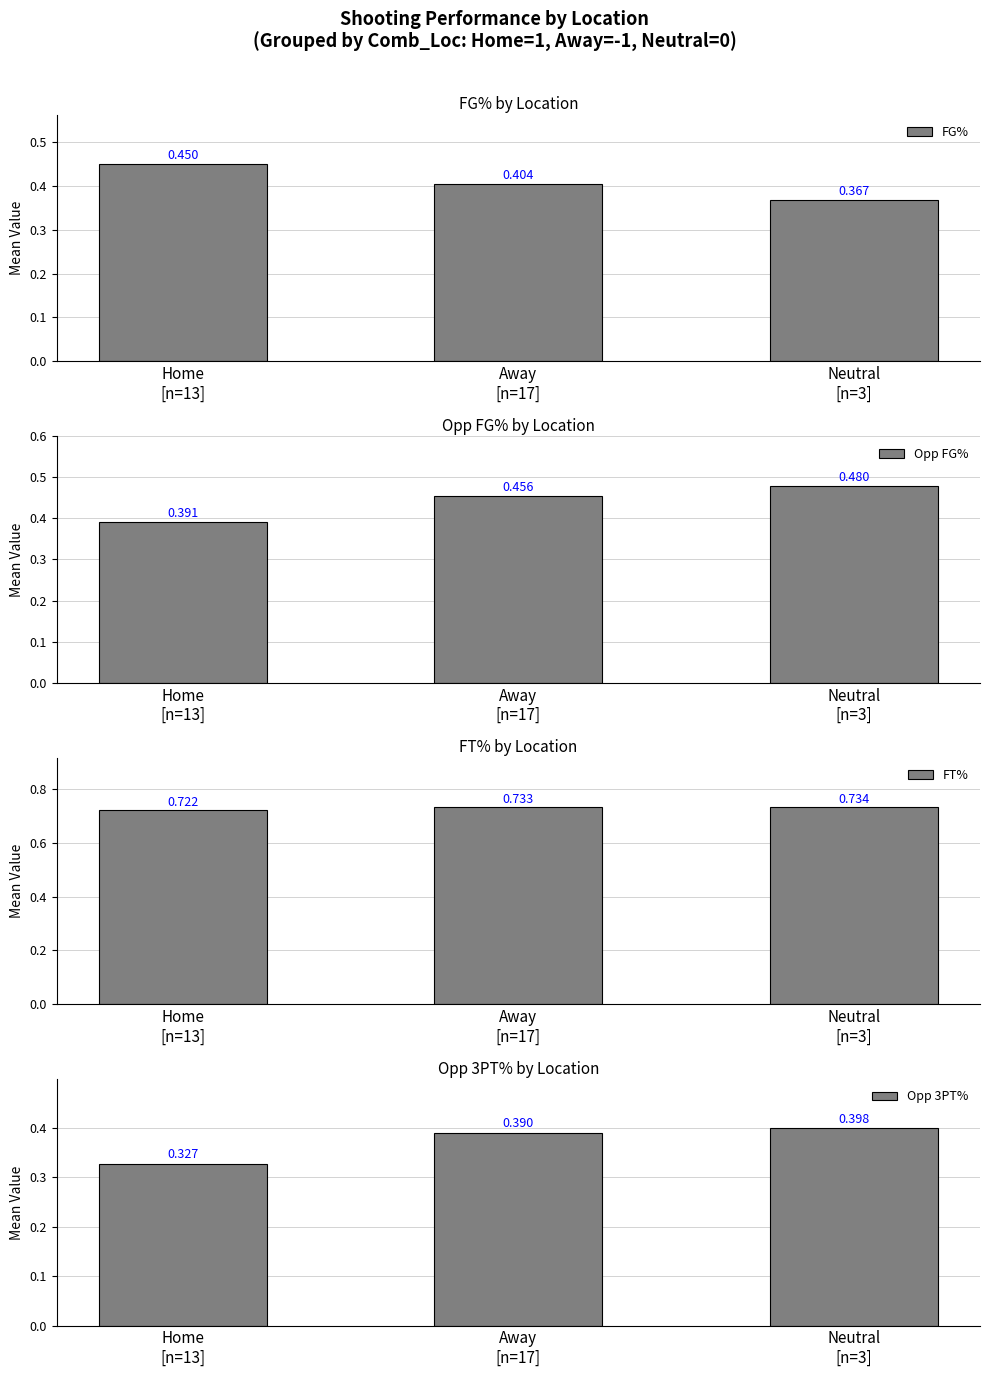

Does the chart contain any negative values?

No